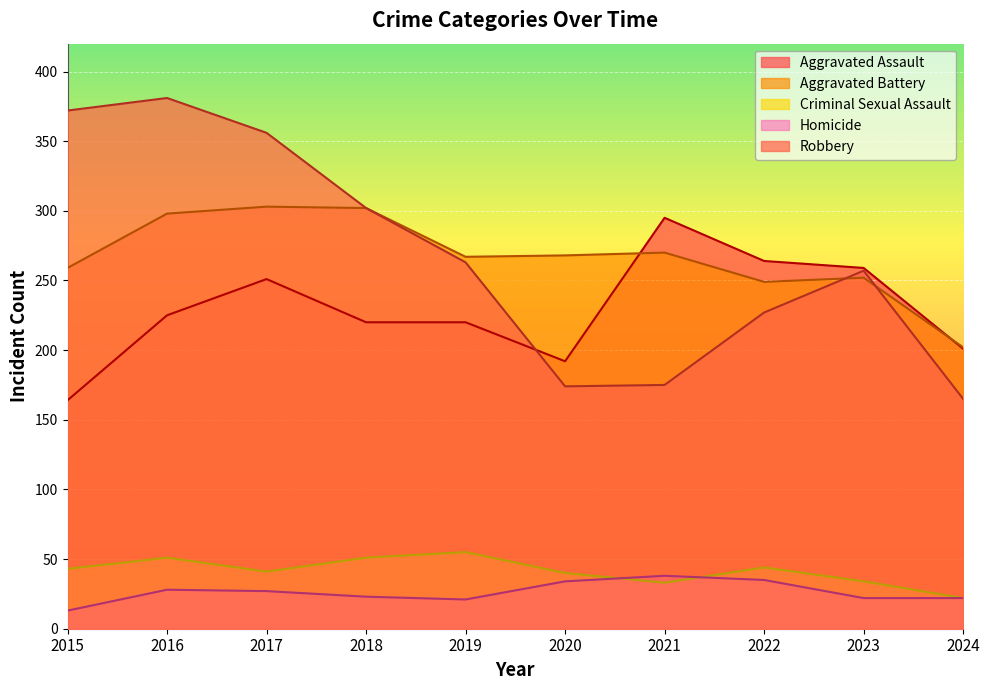

Reading right to left, what are all the values shown in this chart?

Aggravated Assault: 201	259	264	295	192	220	220	251	225	164
Aggravated Battery: 202	252	249	270	268	267	302	303	298	259
Criminal Sexual Assault: 22	34	44	33	40	55	51	41	51	43
Homicide: 22	22	35	38	34	21	23	27	28	13
Robbery: 165	257	227	175	174	263	302	356	381	372